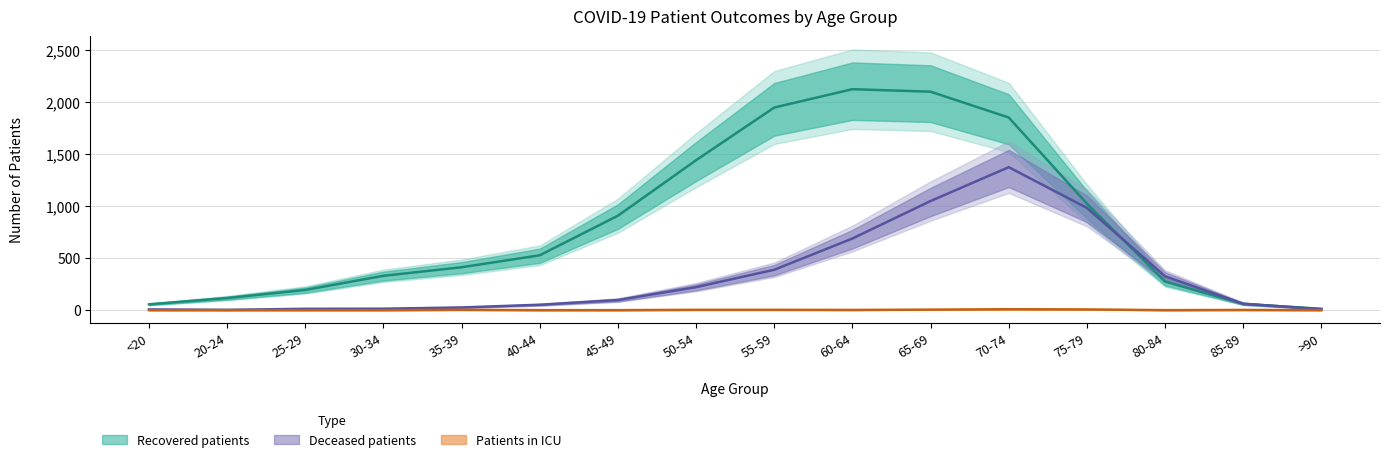

What are all the series names shown in the legend?

recovered_patients, deceased_patients, patients_in_icu